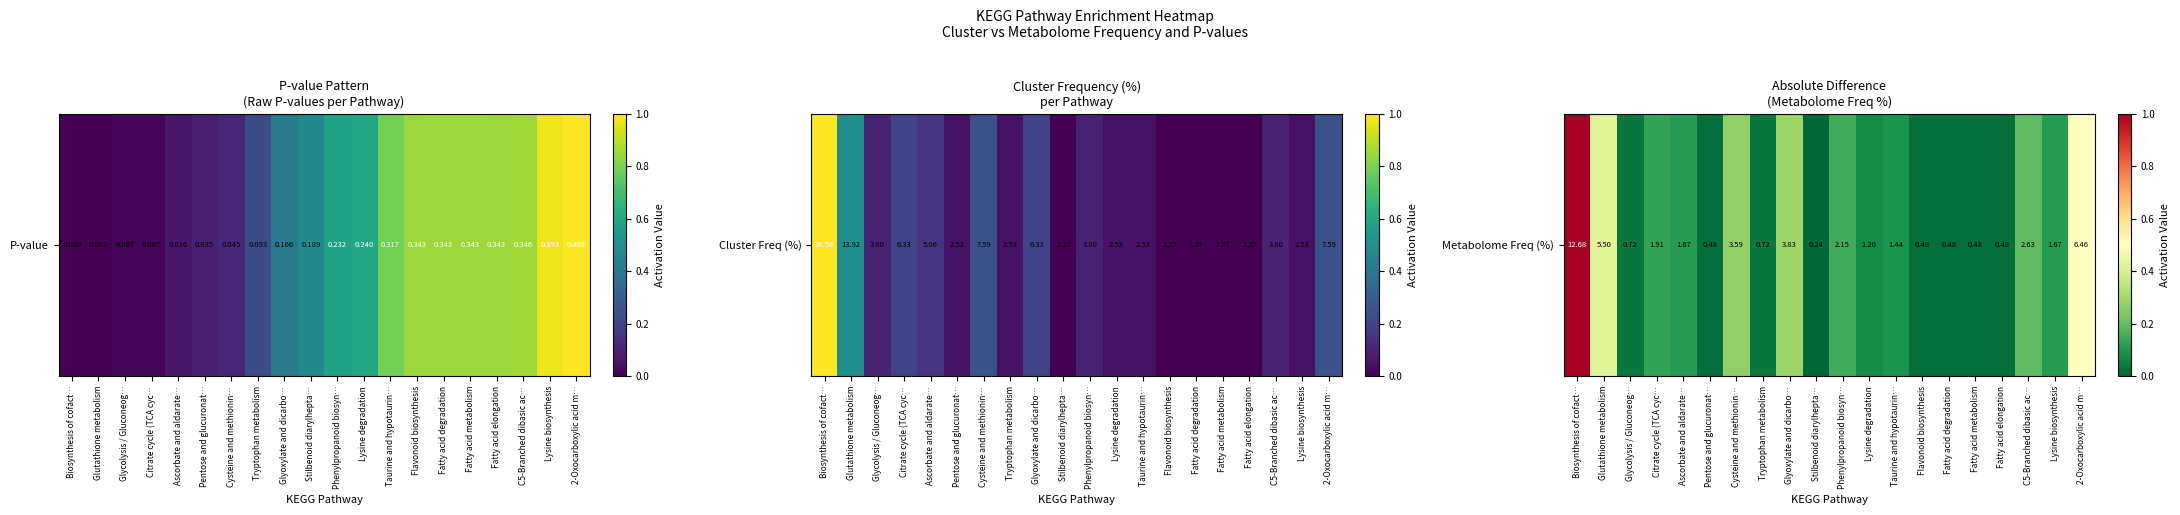

What is the average value?

0.2